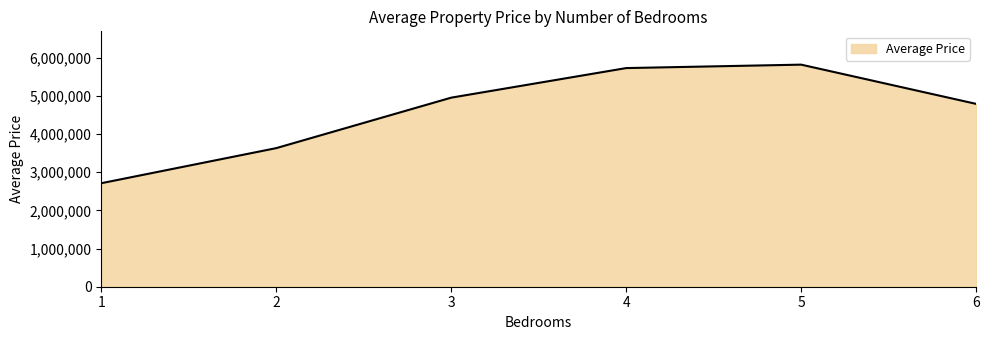

Between 3 and 5, which is larger?

5